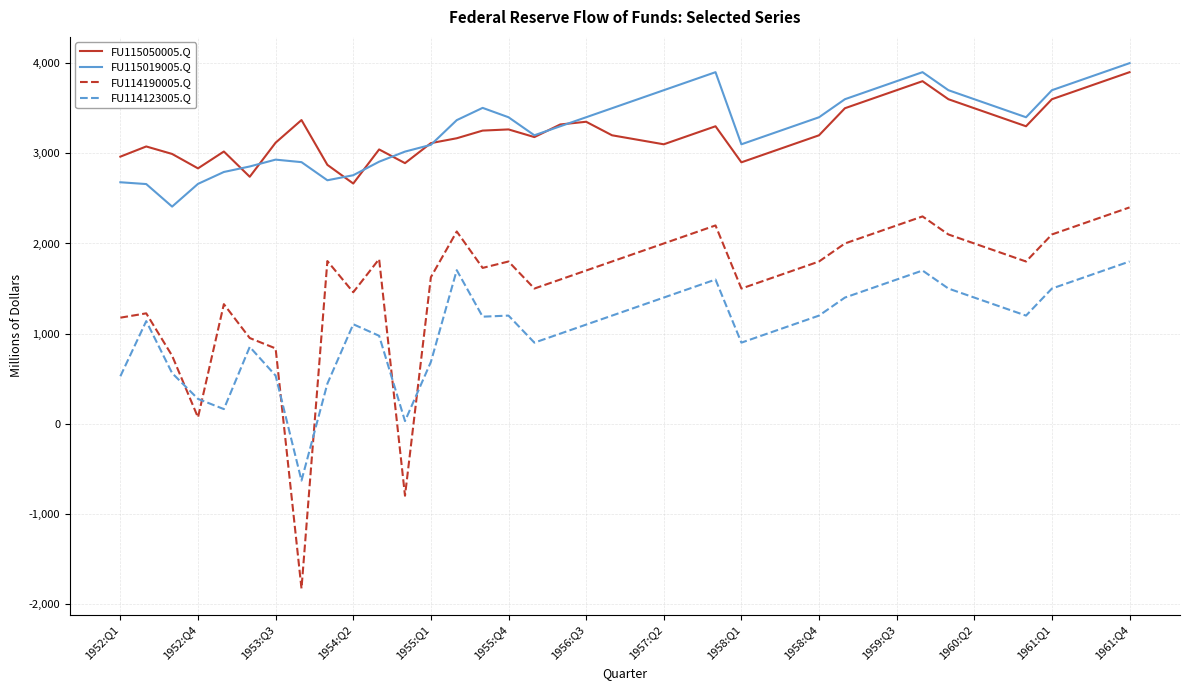

How many lines are shown in the chart?

4